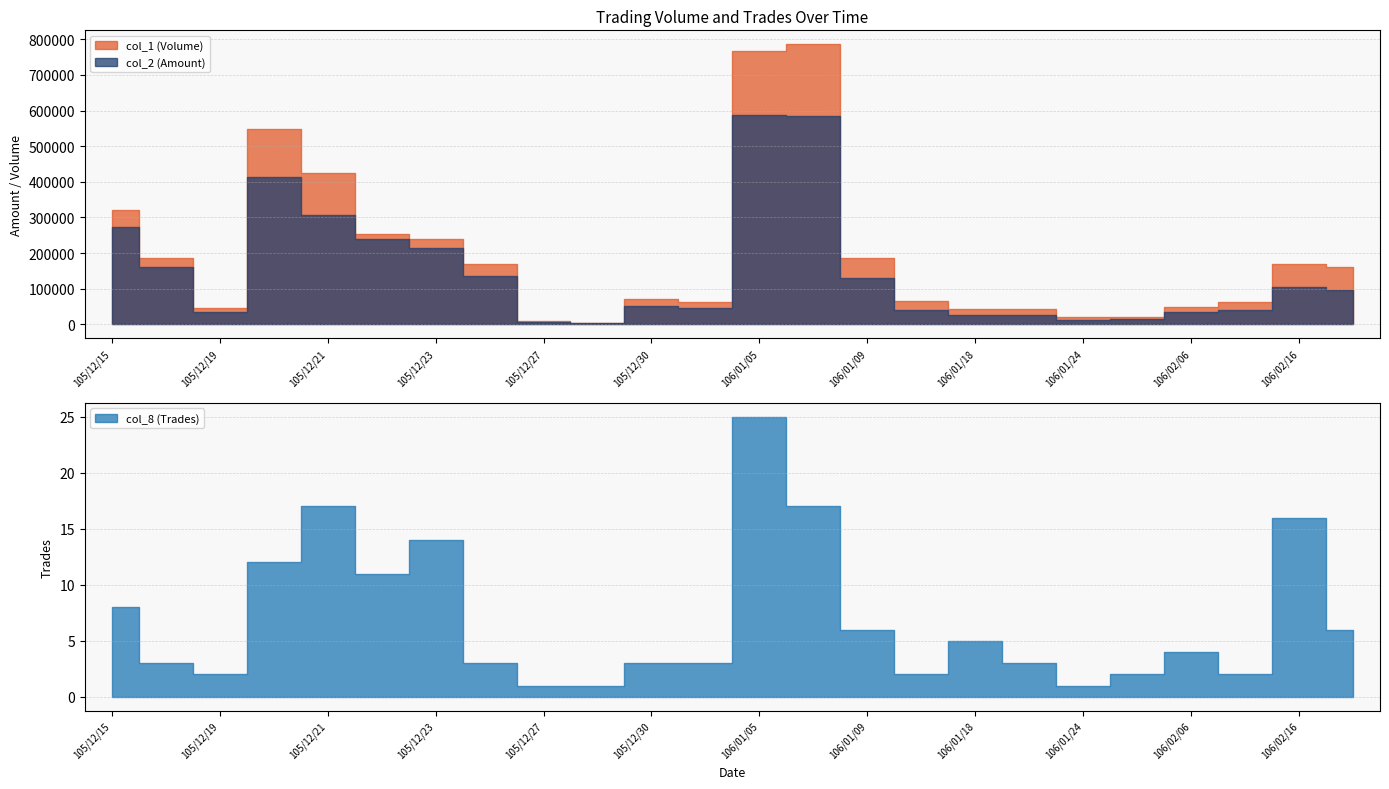

Rank the series by their average value, from highest to lowest.

col_1 (Volume), col_2 (Amount), col_8 (Trades)